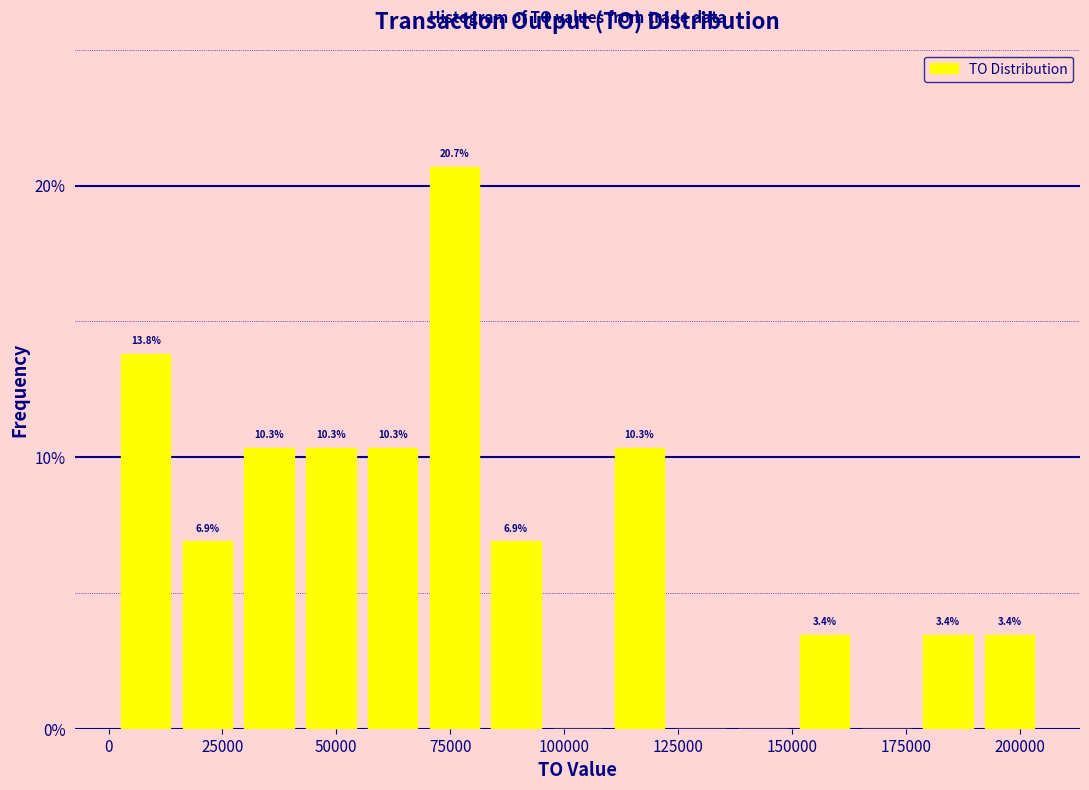

Read against the x-axis, roughly where is the centre of the tallest bar?

75000